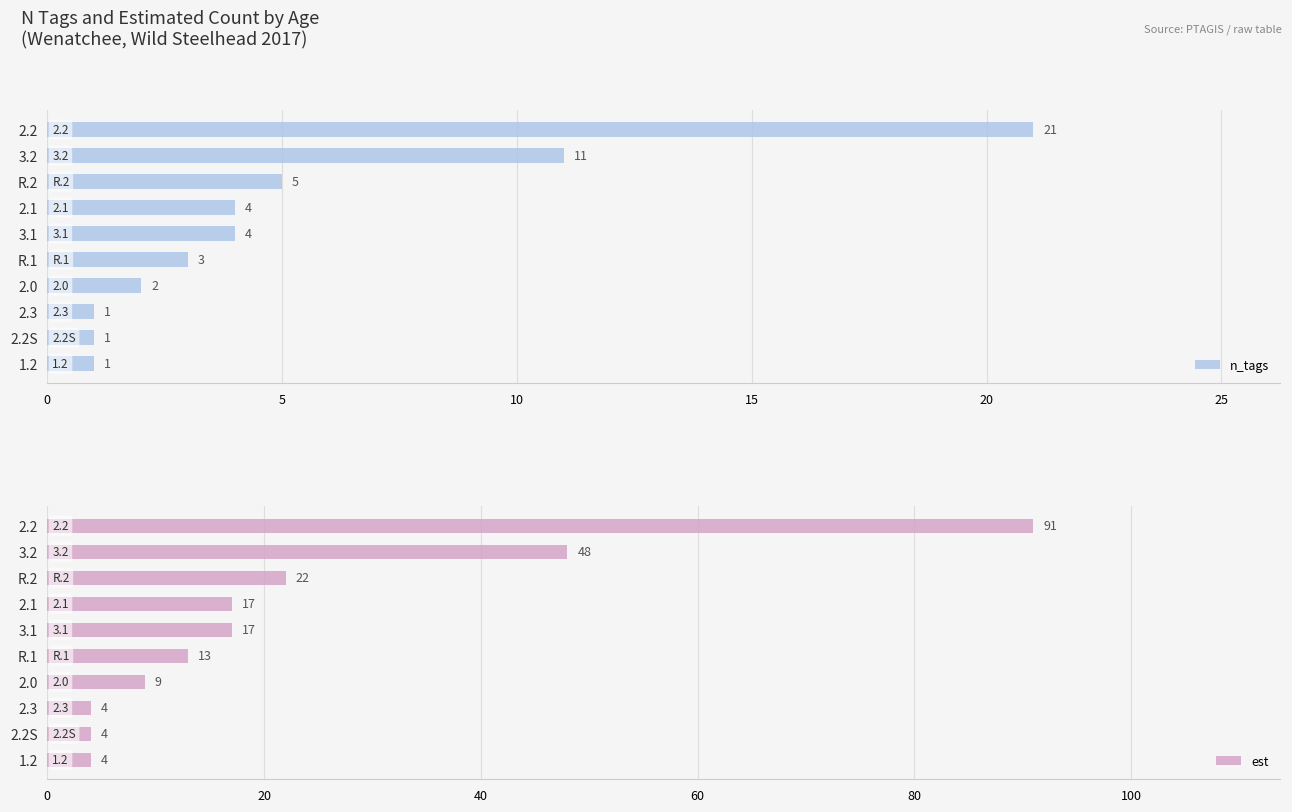

How many values in the n_tags series exceed 4?

3